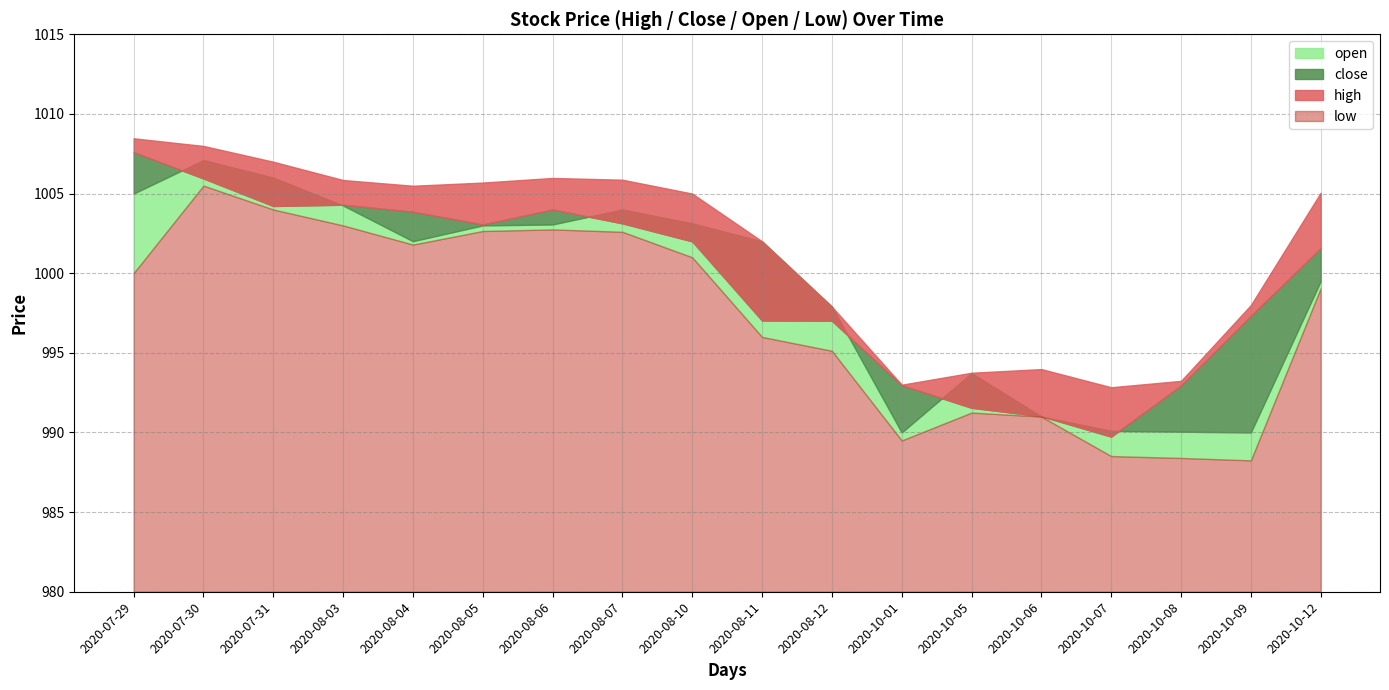

True or false: close and low cross at least once.

False